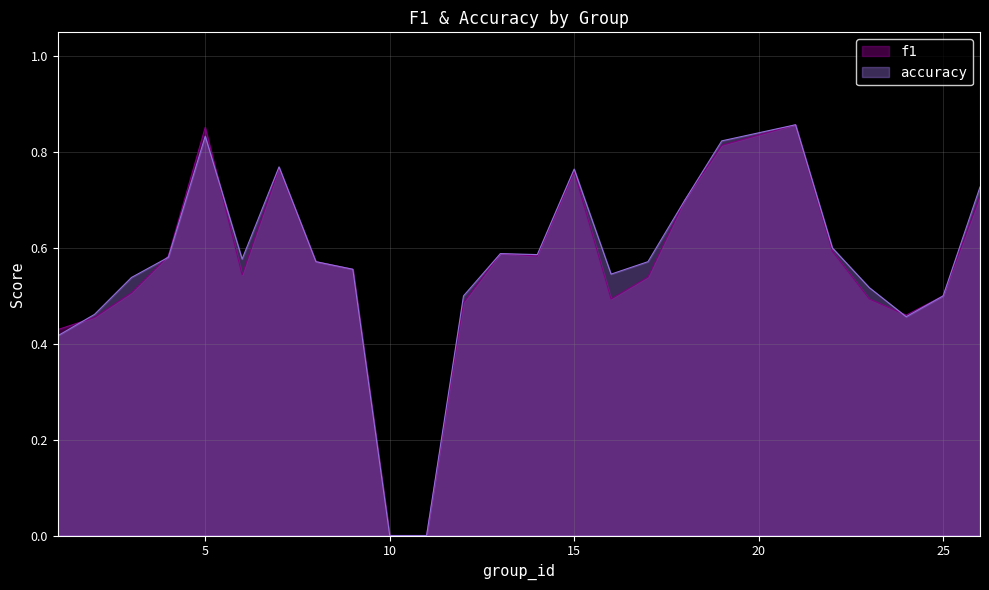

How many times do f1 and accuracy cross each other?

4